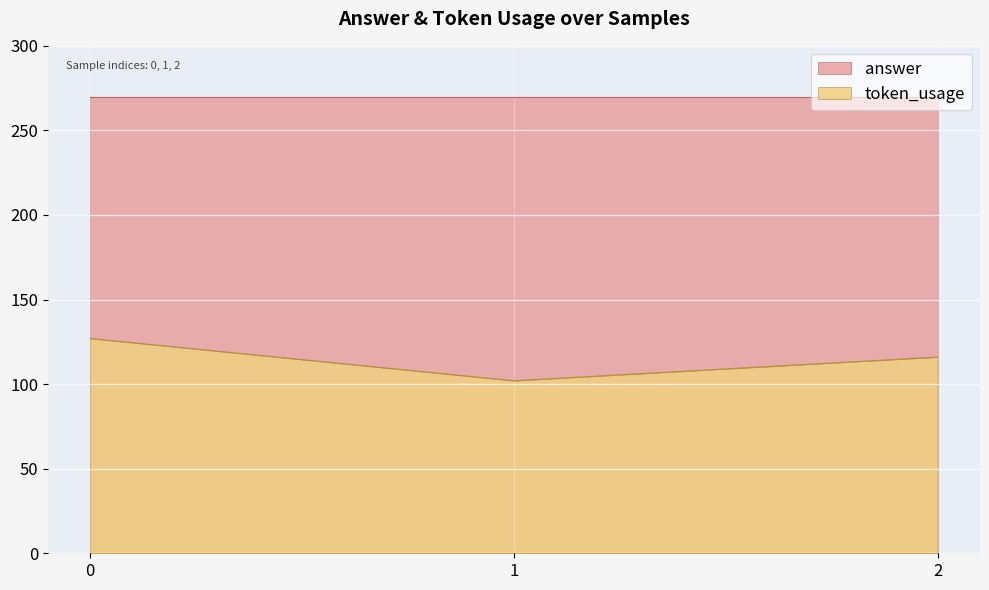

How many categories are shown in the chart?

3